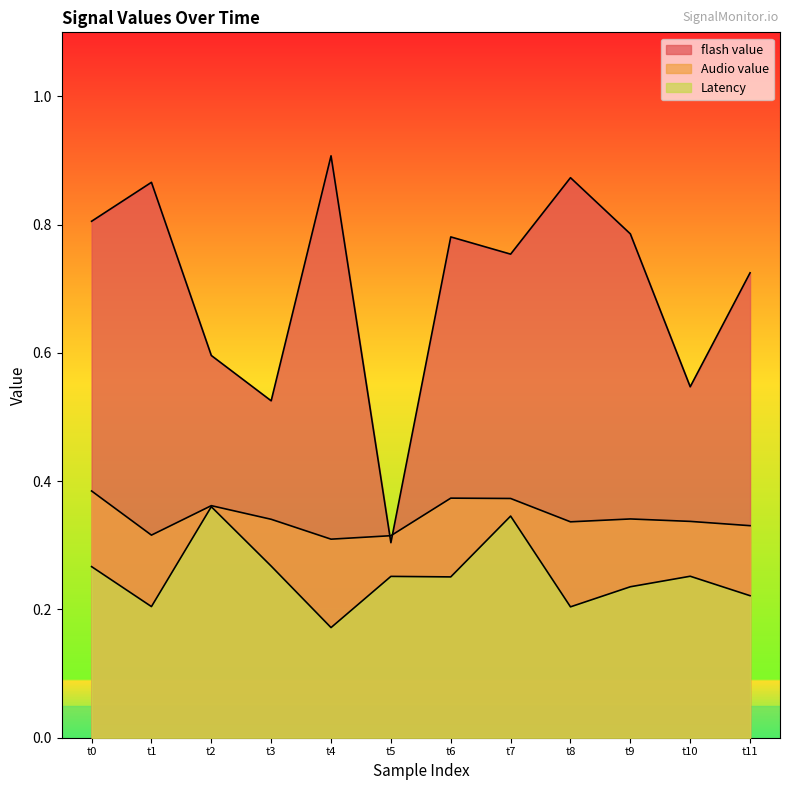

Rank the categories by Audio value value from highest to lowest.

t0, t6, t7, t2, t9, t3, t10, t8, t11, t1, t5, t4